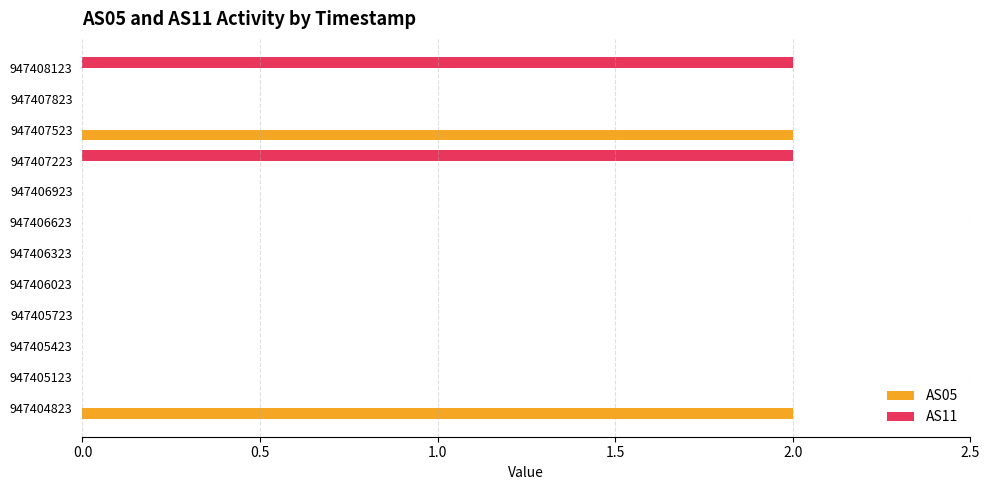

What is the sum of all AS11 values?

4